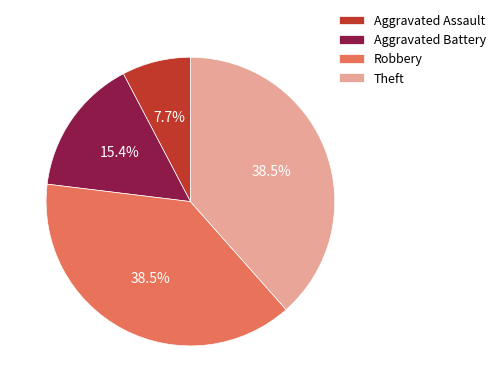

How much of the chart is everything except Robbery?

61.5%